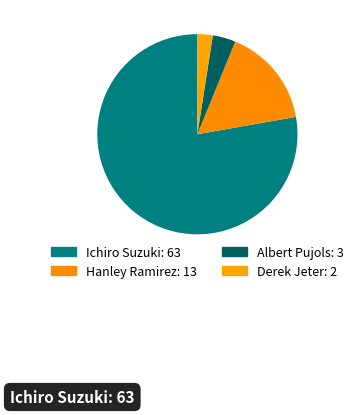

Which slice represents more than half of the pie?

Ichiro Suzuki